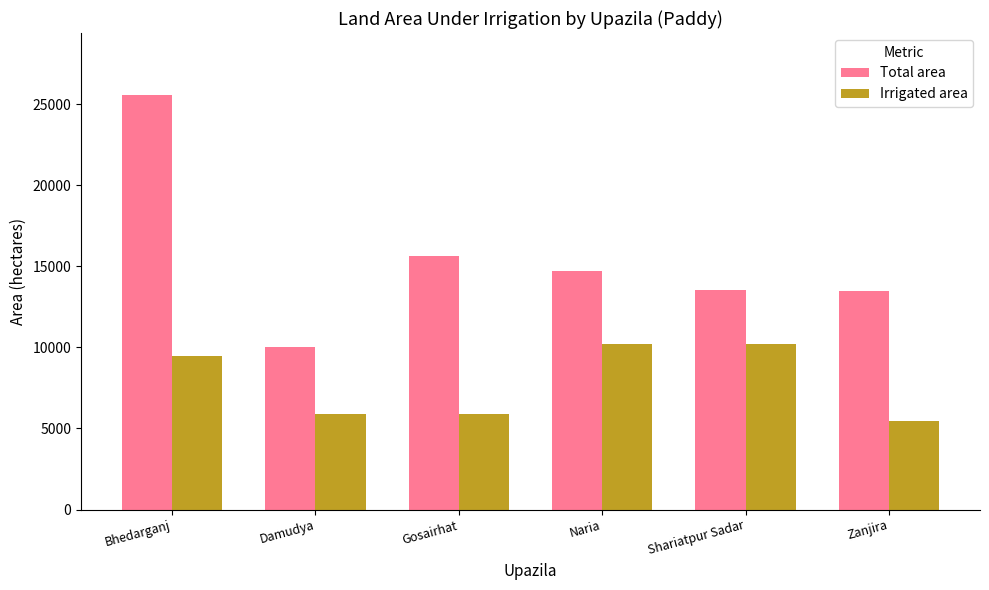

Which category has the lowest value in the Total area series?

Damudya